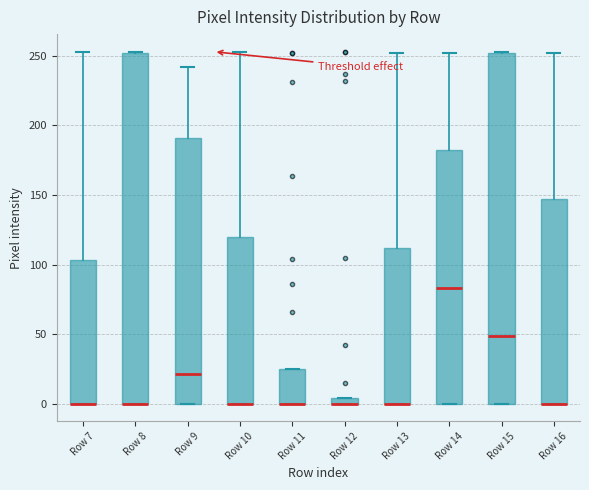

Where is the lower edge of the box for Row 15 on the y-axis? The values are not printed on the chart, so give them approximately, as read against the axis.

0